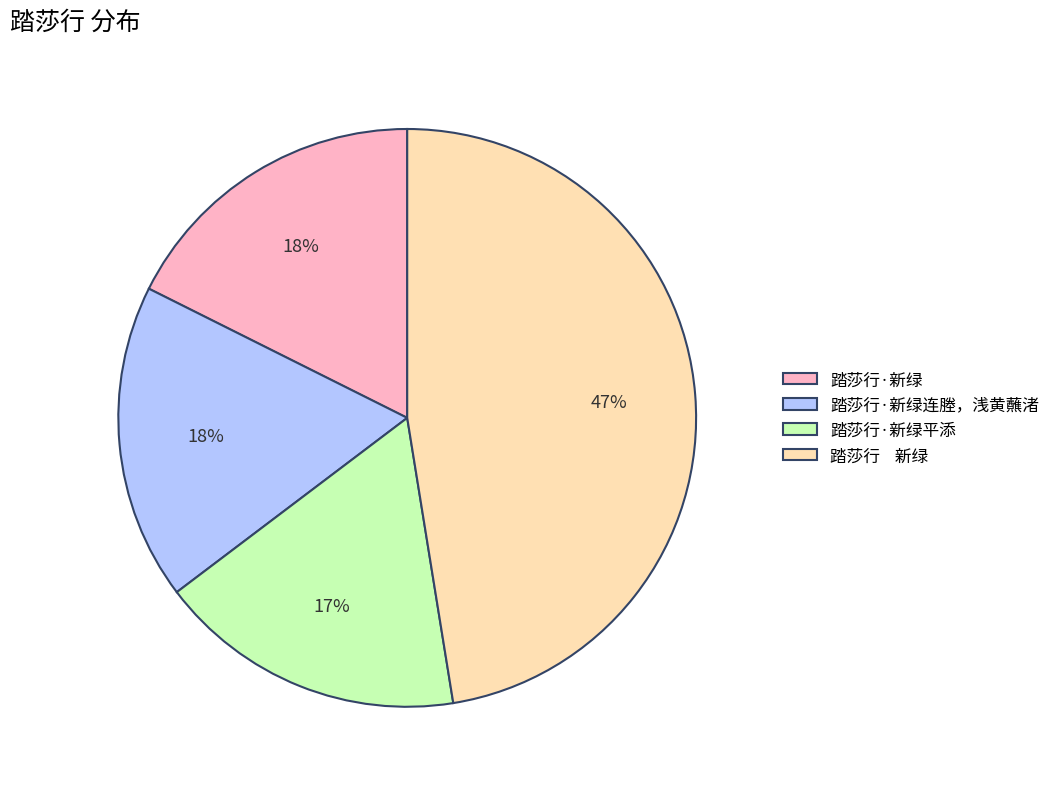

Approximately how many times larger is the value at 踏莎行·新绿连塍，浅黄蘸渚 compared to 踏莎行·新绿?

1.0